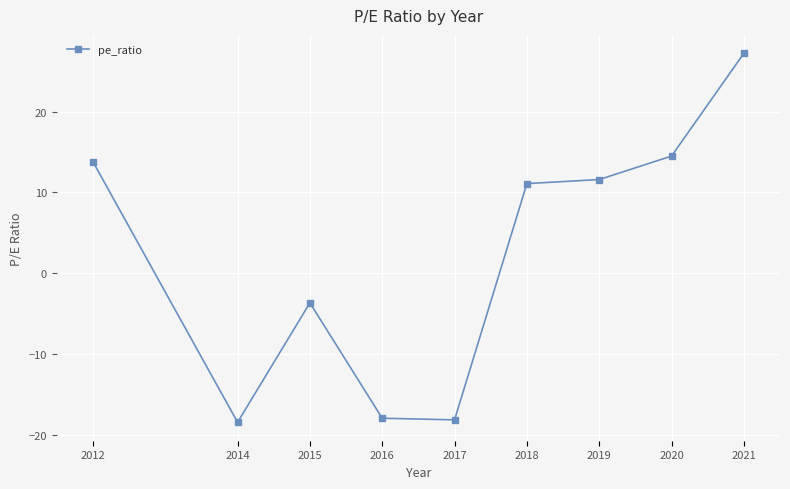

True or false: the data shows 25.6 at 2020.

False